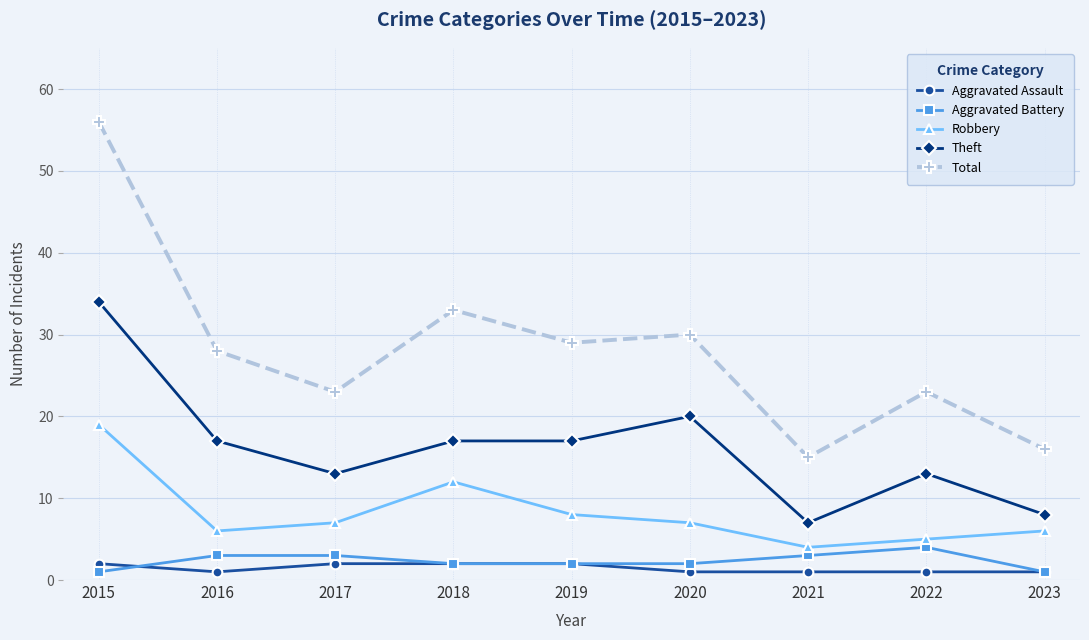

What is the sum of all Total values?

253